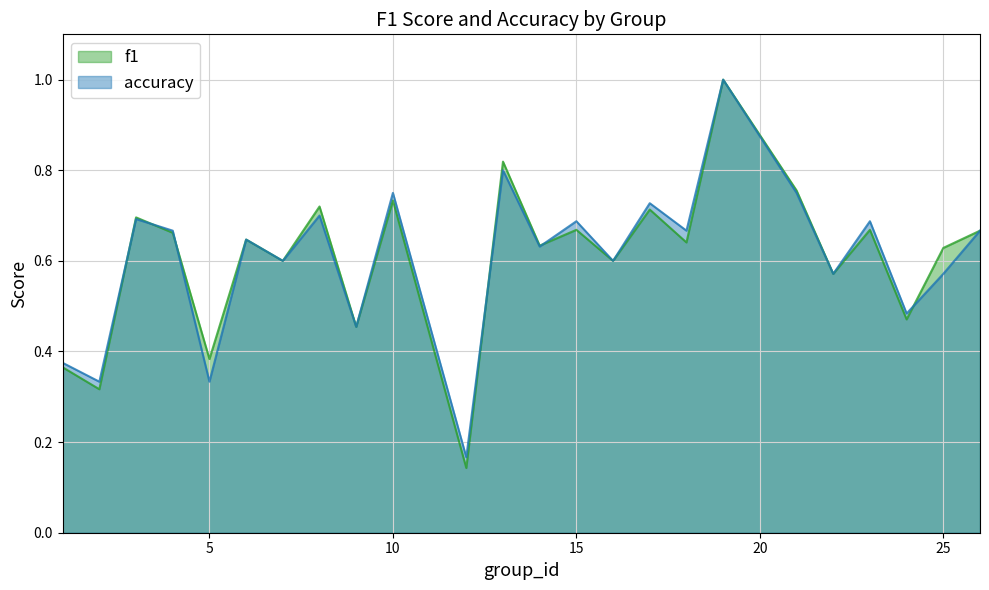

Reading left to right, extract all data points from this chart.

f1: 1=0.4	2=0.3	3=0.7	4=0.7	5=0.4	6=0.6	7=0.6	8=0.7	9=0.5	10=0.7	12=0.1	13=0.8	14=0.6	15=0.7	16=0.6	17=0.7	18=0.6	19=1.0	21=0.8	22=0.6	23=0.7	24=0.5	25=0.6	26=0.7
accuracy: 1=0.4	2=0.3	3=0.7	4=0.7	5=0.3	6=0.6	7=0.6	8=0.7	9=0.5	10=0.8	12=0.2	13=0.8	14=0.6	15=0.7	16=0.6	17=0.7	18=0.7	19=1.0	21=0.8	22=0.6	23=0.7	24=0.5	25=0.6	26=0.7